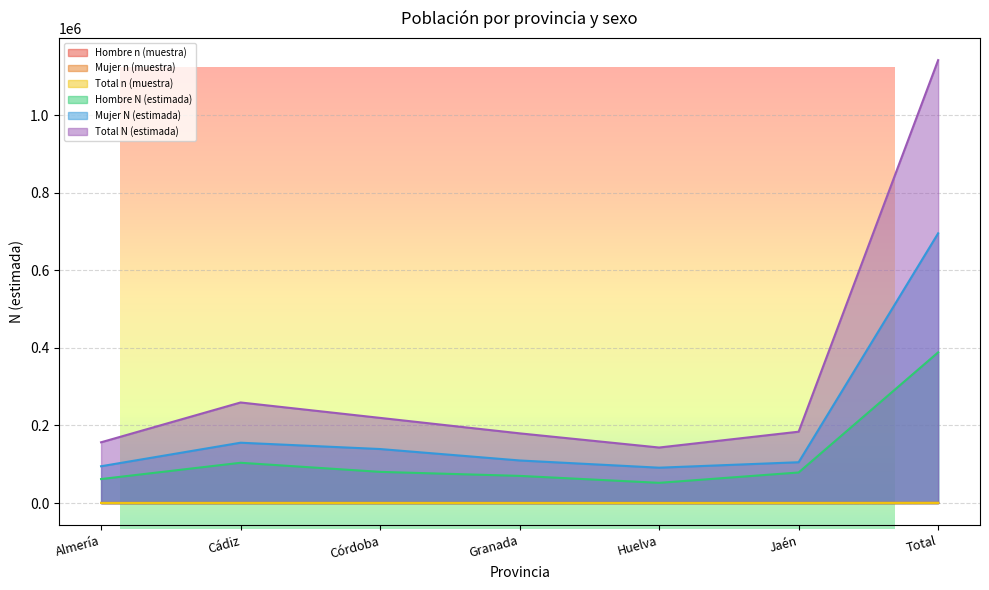

Rank the categories by Mujer n (muestra) value from highest to lowest.

Total, Cádiz, Córdoba, Granada, Jaén, Huelva, Almería